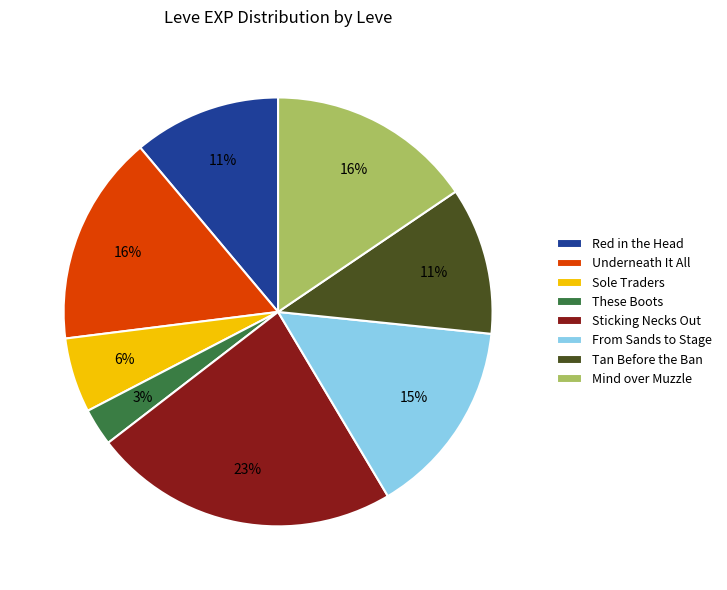

Which has a higher value, Sticking Necks Out or These Boots?

Sticking Necks Out